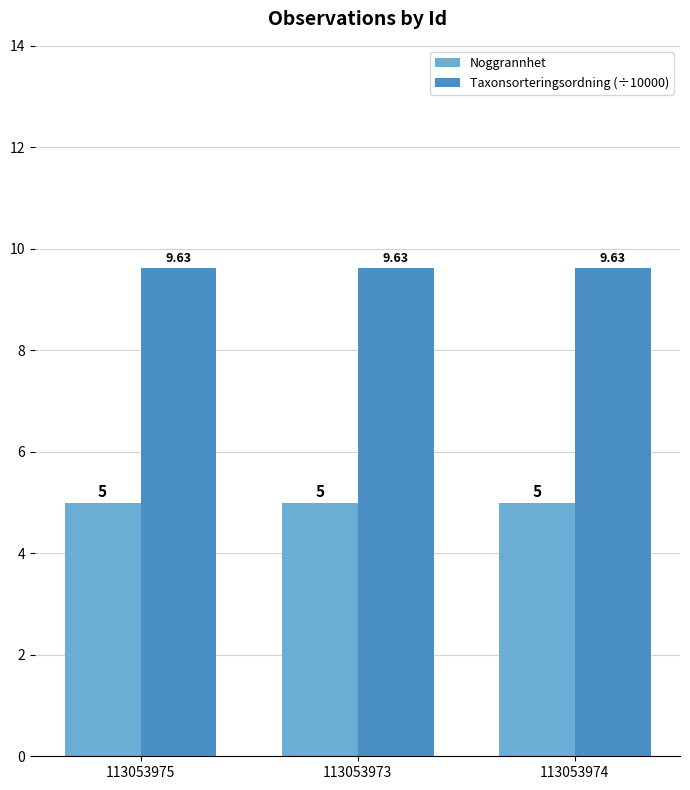

Reading left to right, transcribe all the data shown in this chart.

Noggrannhet: 113053975=5.0	113053973=5.0	113053974=5.0
Taxonsorteringsordning (÷10000): 113053975=9.6	113053973=9.6	113053974=9.6